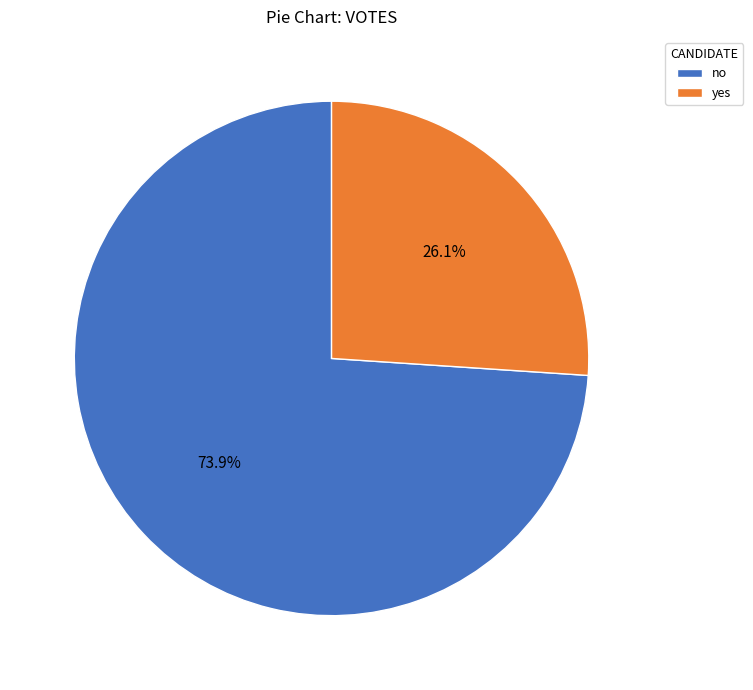

Which slice is the smallest?

yes